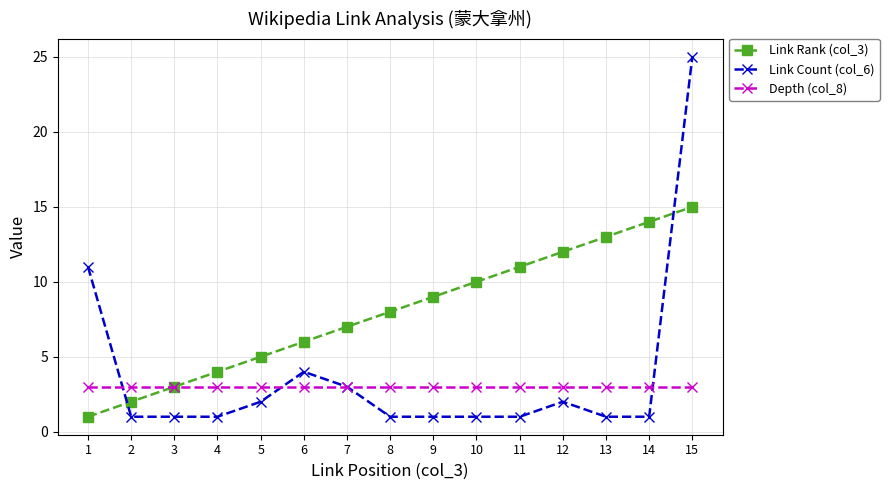

What is the value of the Depth (col_8) point at the 6th from the left?

3